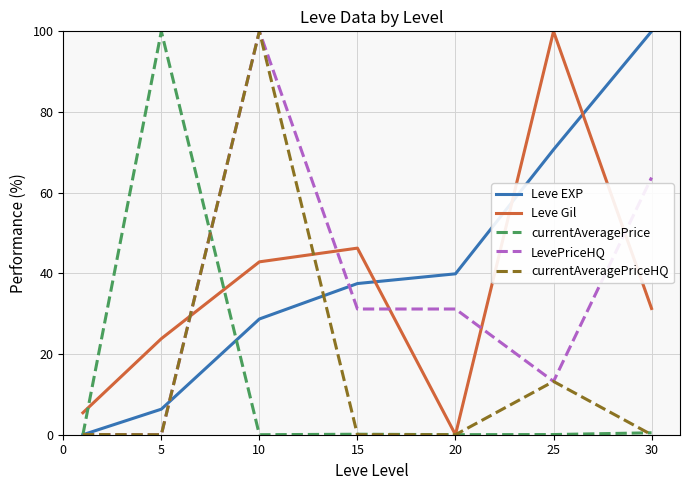

What are all the series names shown in the legend?

Leve EXP, Leve Gil, currentAveragePrice, LevePriceHQ, currentAveragePriceHQ